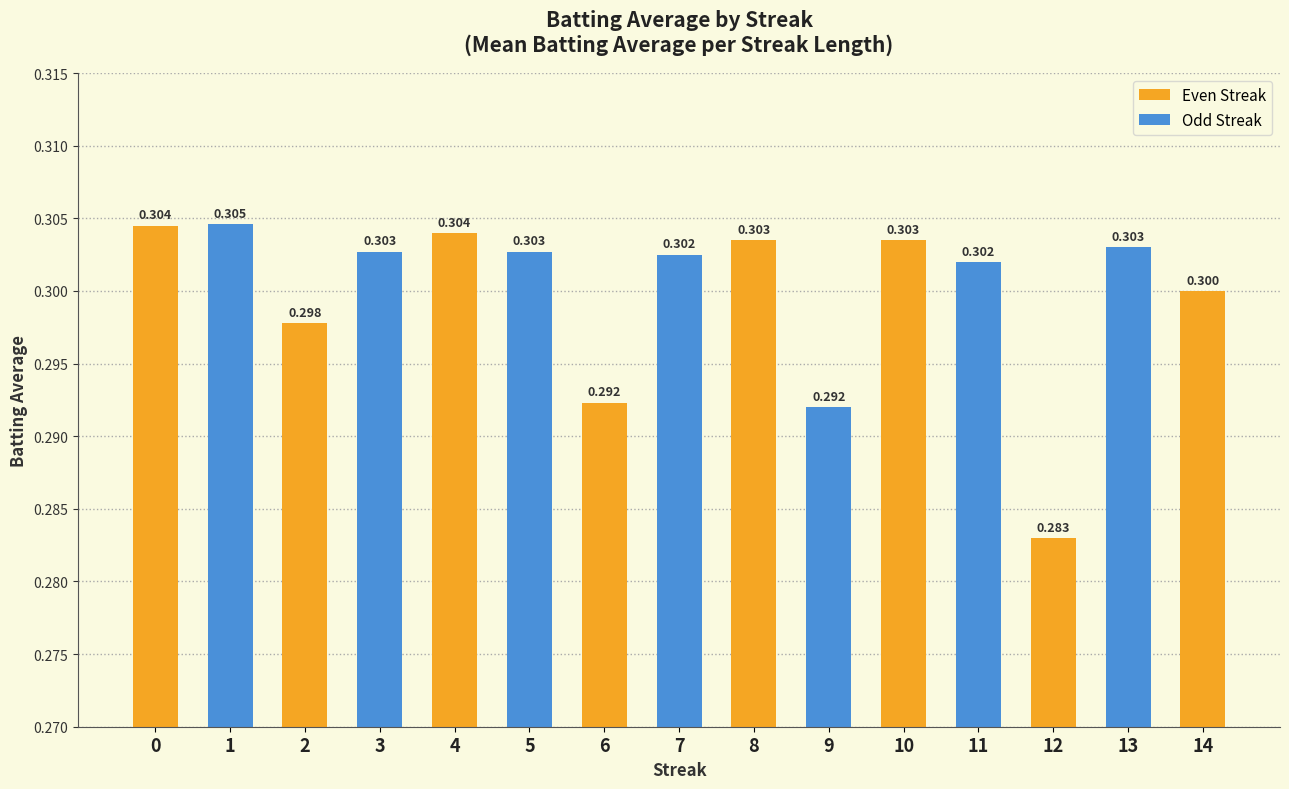

What is the maximum value shown in the chart?

0.3